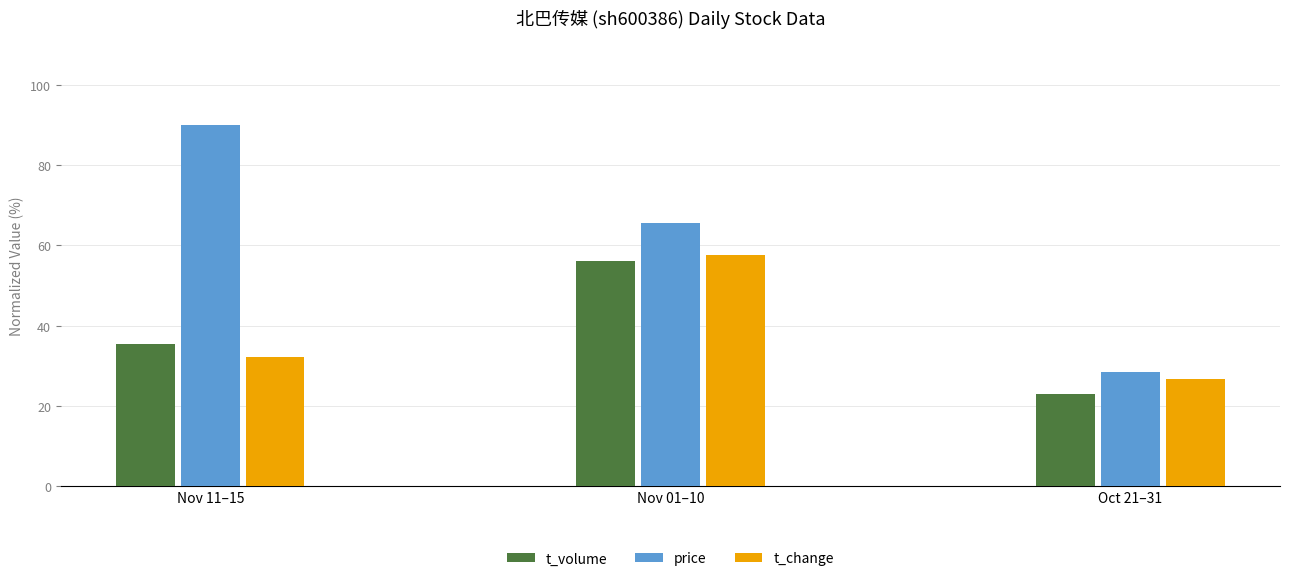

Reading left to right, what are all the values shown in this chart?

t_volume: 35.5	56.2	23.1
price: 90.0	65.6	28.5
t_change: 32.2	57.5	26.7